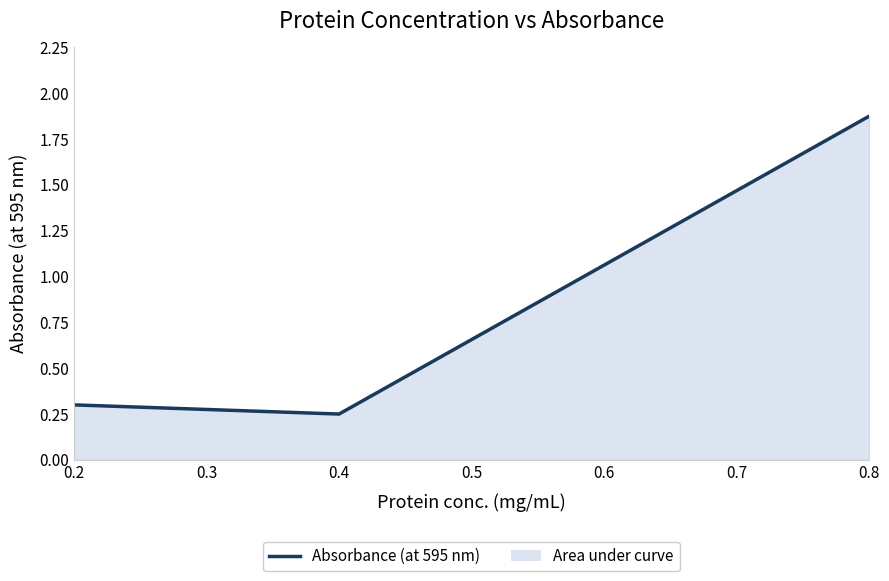

How many values are between 0 and 1?

2